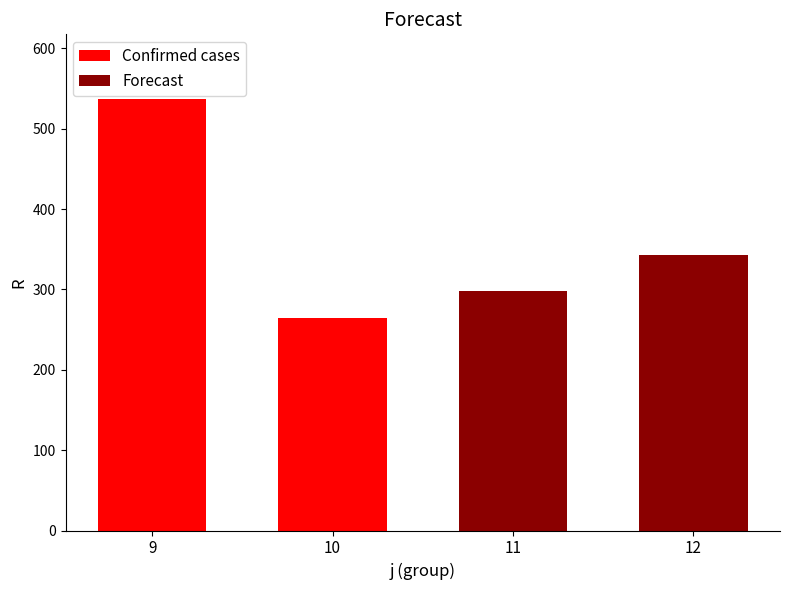

What is the sum of all Confirmed cases values?

801